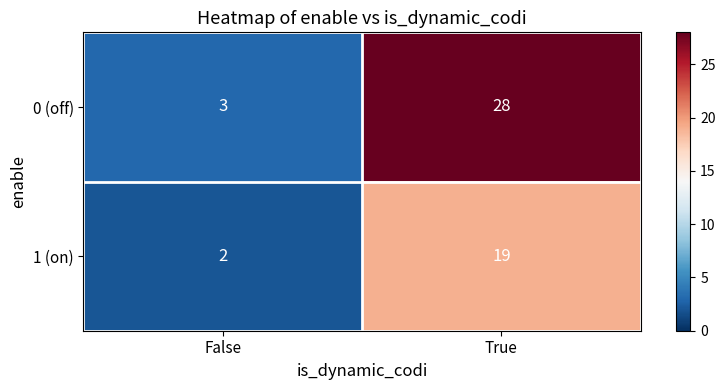

At how many categories does at least one series exceed 21?

1